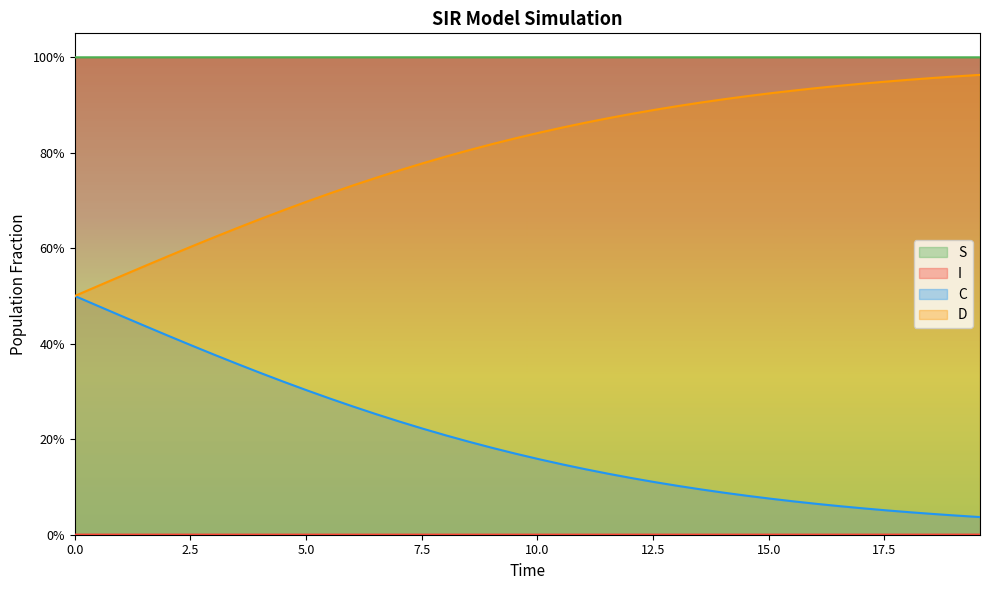

True or false: I has more than 2 interior local peaks.

False